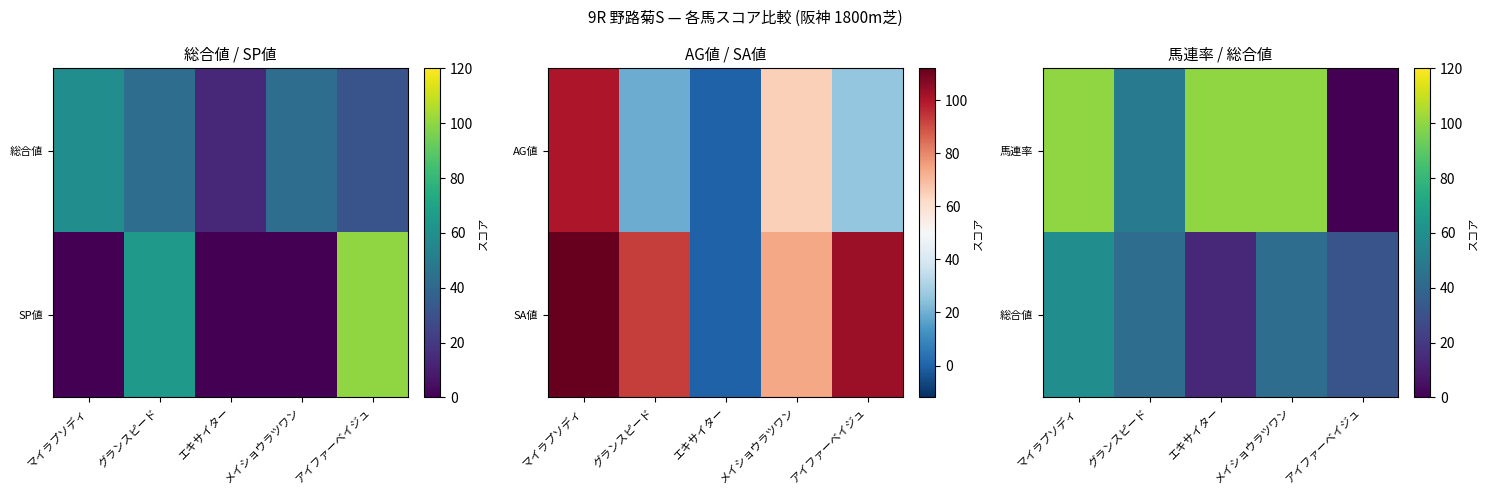

At which category is the sum across all series the highest?

マイラプソディ